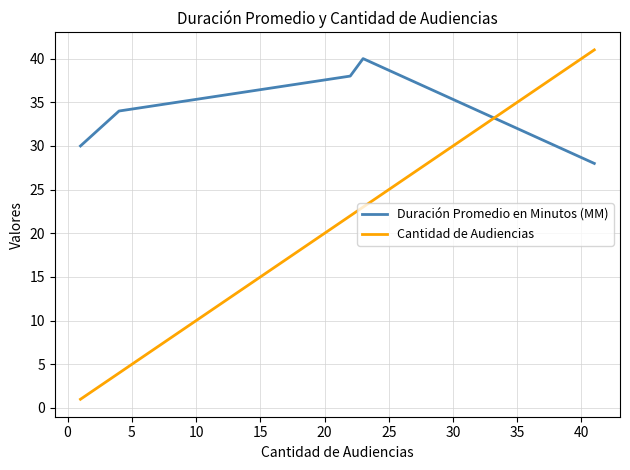

What is the difference between the second highest and minimum values in the Cantidad de Audiencias series?

22